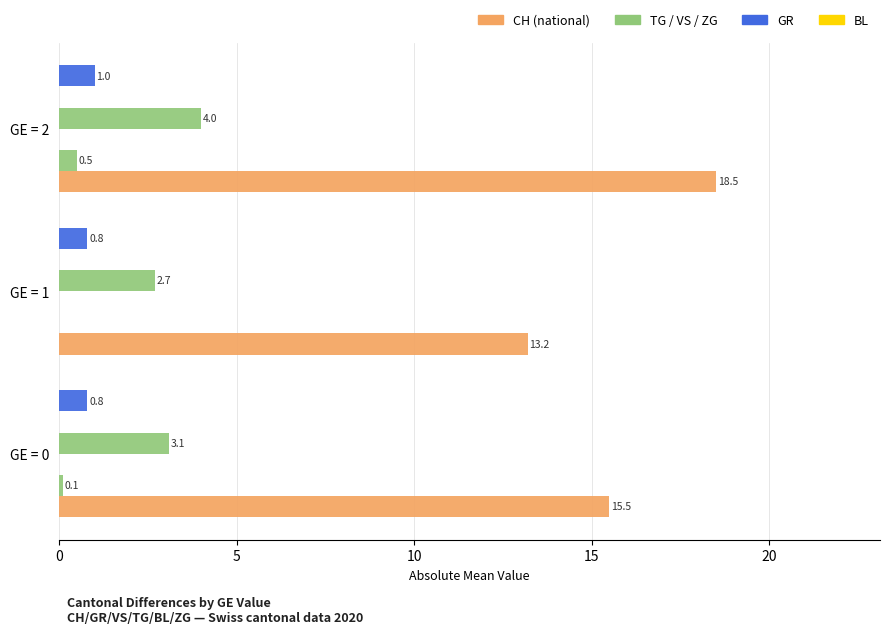

What is the difference between the highest and lowest values at 10?

18.4